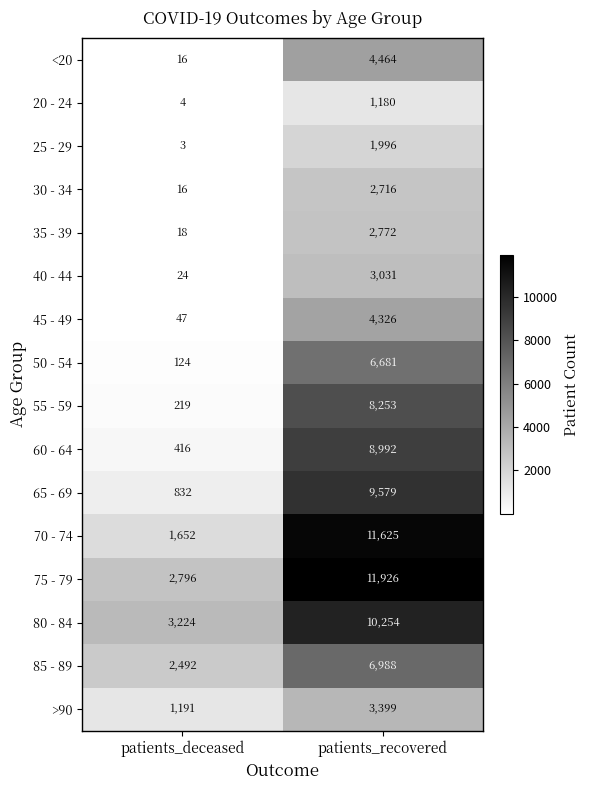

Rank the series at patients_recovered from highest to lowest value.

75 - 79, 70 - 74, 80 - 84, 65 - 69, 60 - 64, 55 - 59, 85 - 89, 50 - 54, <20, 45 - 49, >90, 40 - 44, 35 - 39, 30 - 34, 25 - 29, 20 - 24